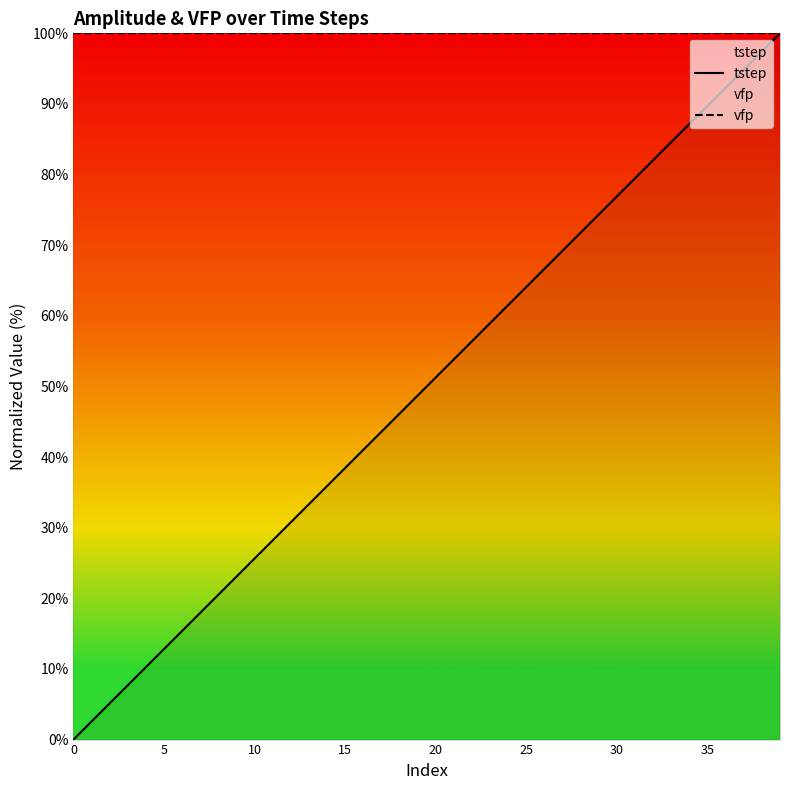

What is the total value across all series at 36?

192.3